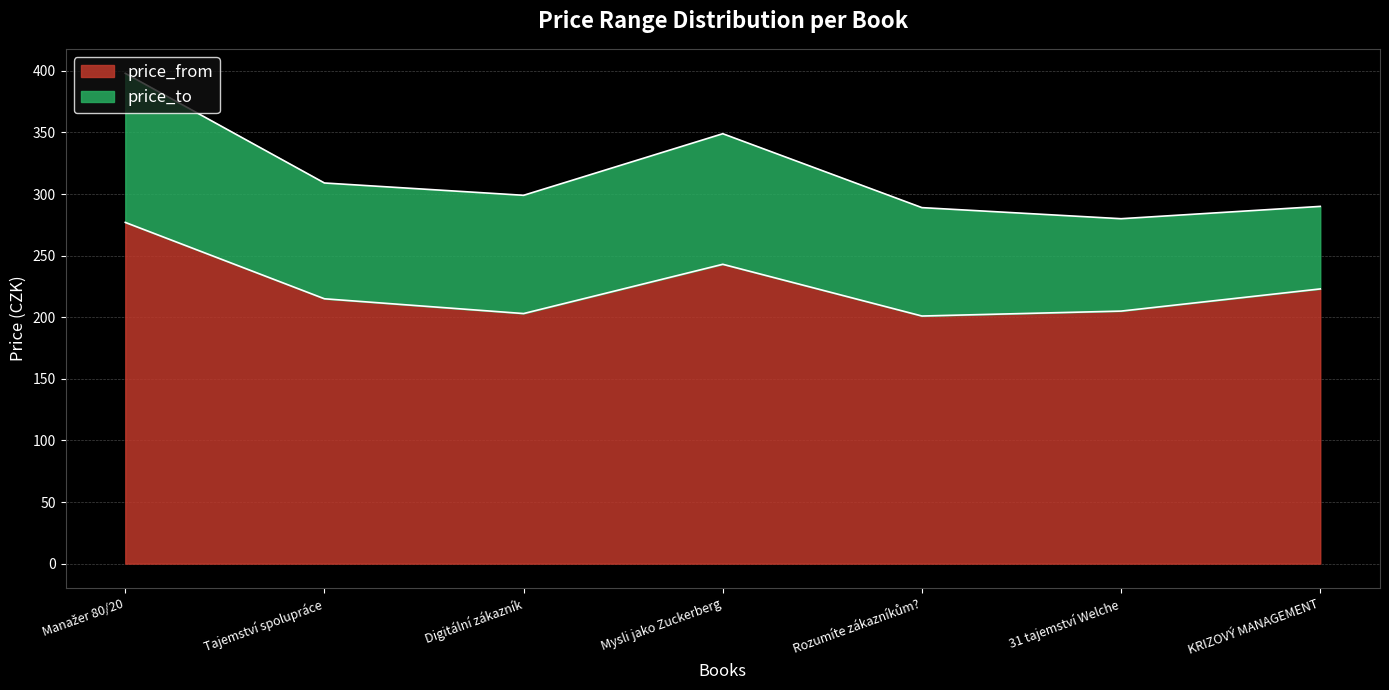

In price_to, how many points are lower than both neighbors (excluding endpoints)?

2